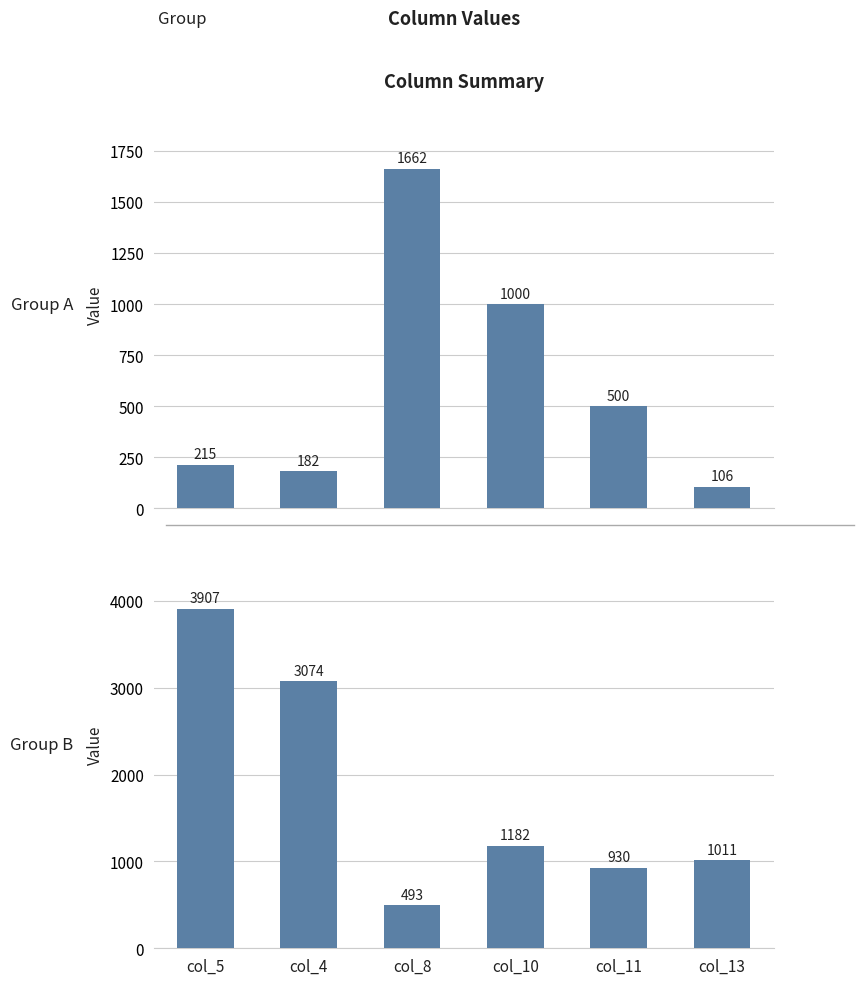

At which category does the chart reach its minimum across all series?

col_13